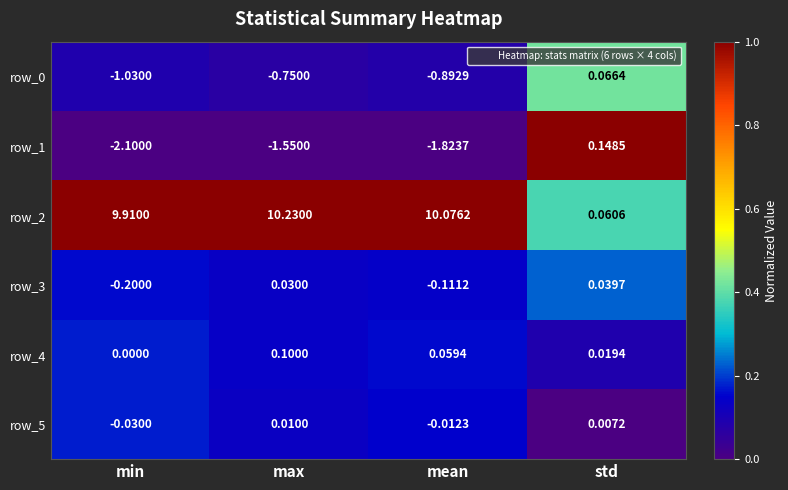

At which label is row_2 closest to 5?

min